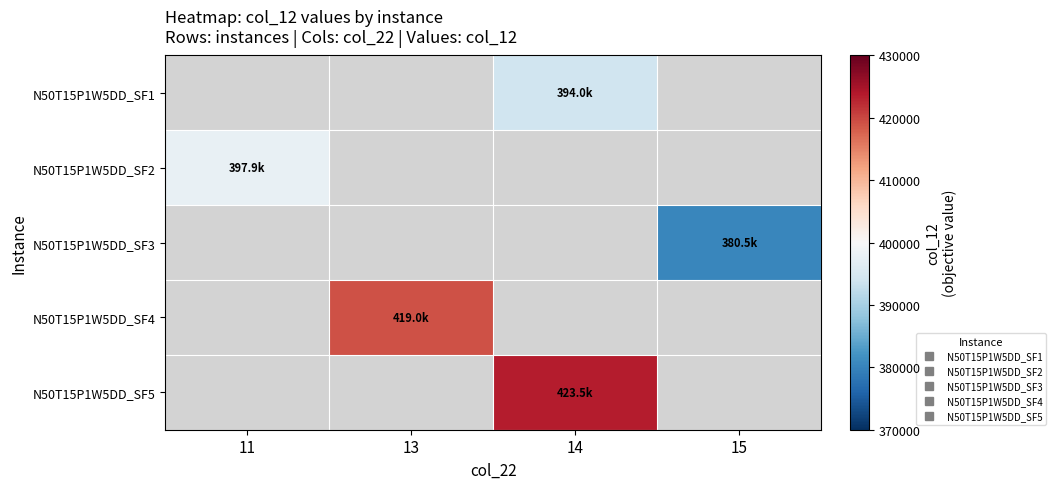

How many positive values does the N50T15P1W5DD_SF2 series have?

1